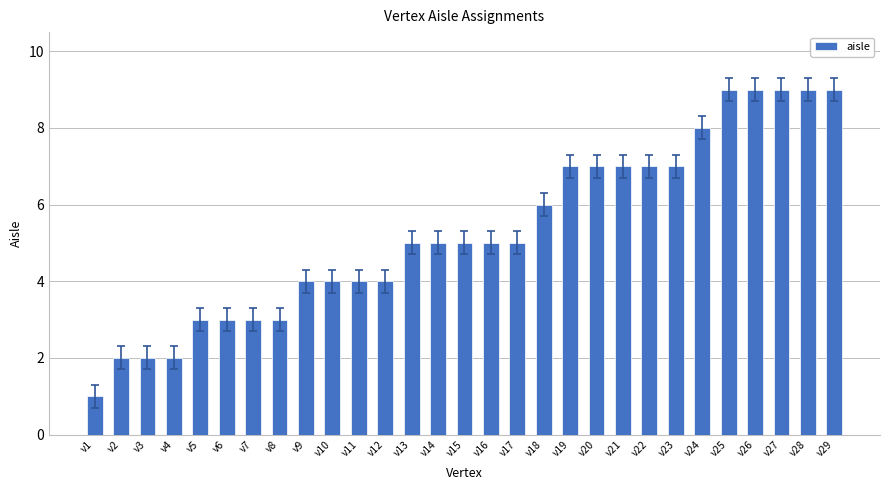

What is the change in value from v2 to v8?

+1